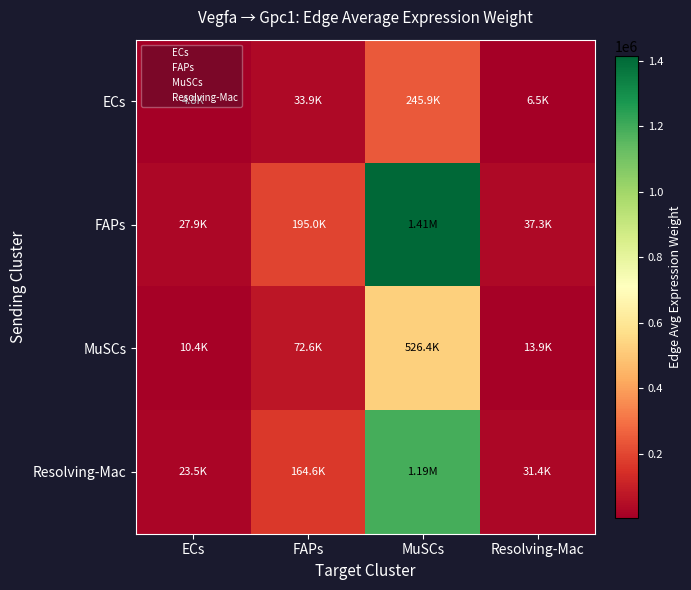

How many data points does each series have?

4